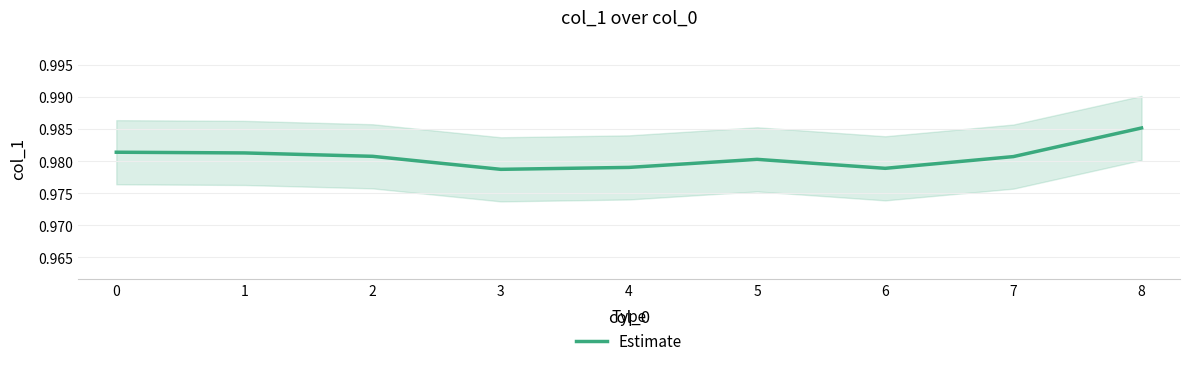

What is the value of the 8th point from the left?

1.0